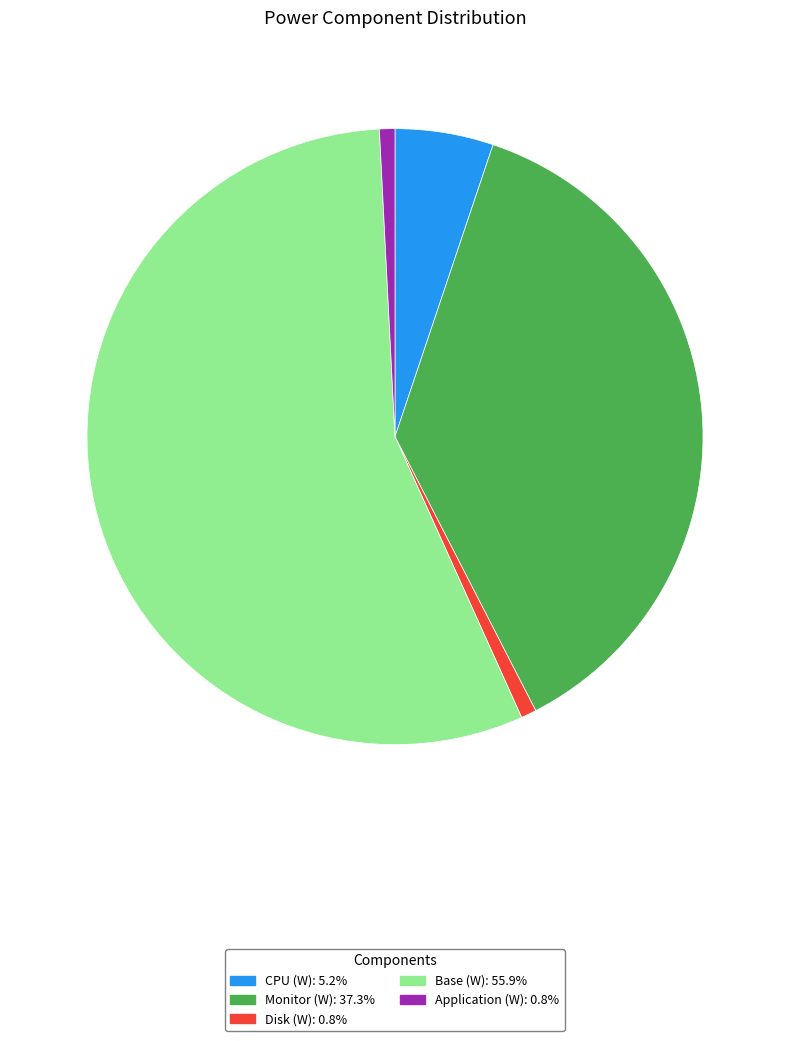

What is the largest slice in the pie chart?

Base (W)